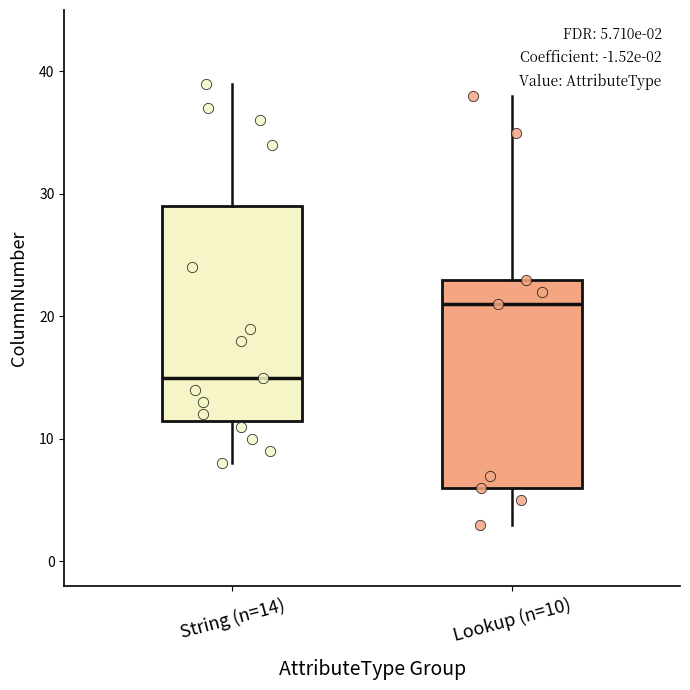

Which box's median line is the highest?

Lookup (n=10)